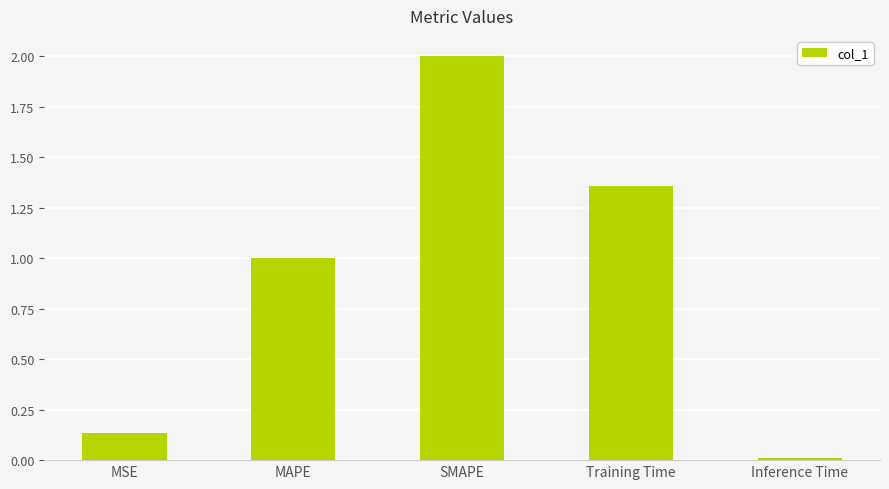

What position from the left is MSE?

1